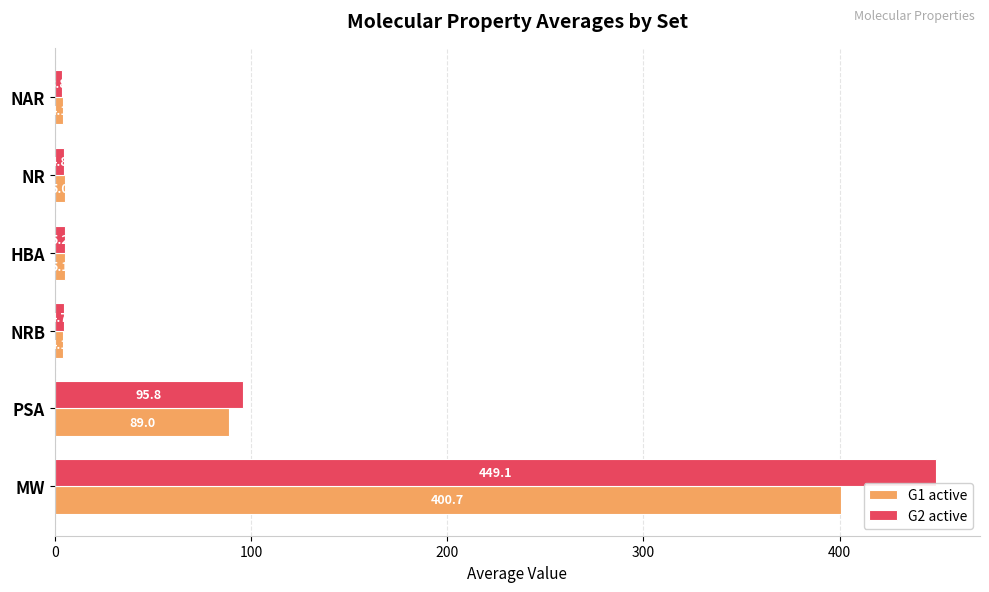

True or false: G2 active has a value of 3.8 at NAR.

True